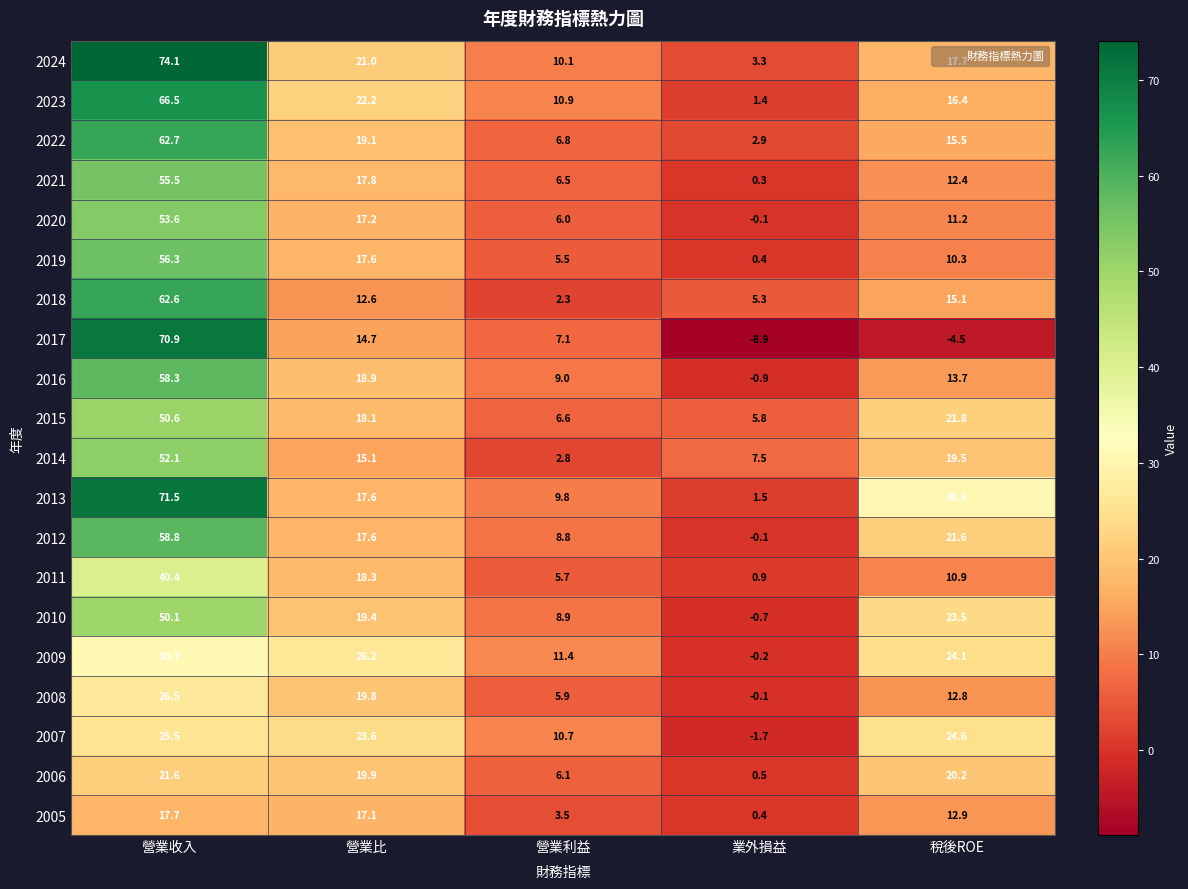

Is it true that 2005 equals 3.5 at 營業利益?

True